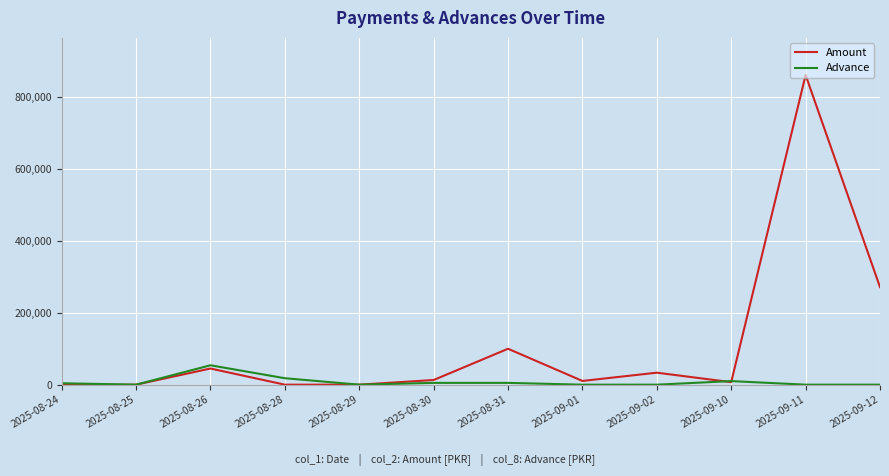

What is the maximum value shown in the chart?

862000